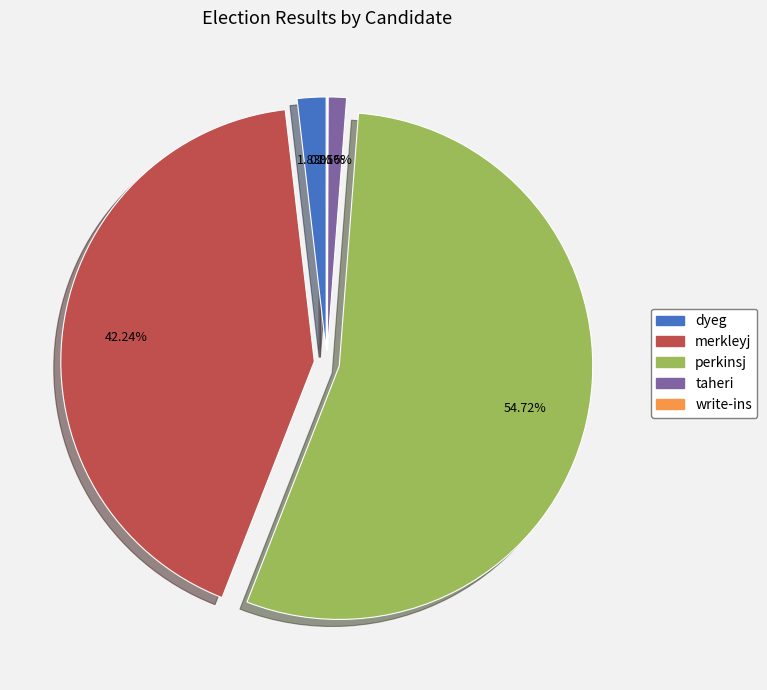

What is the largest slice in the pie chart?

perkinsj